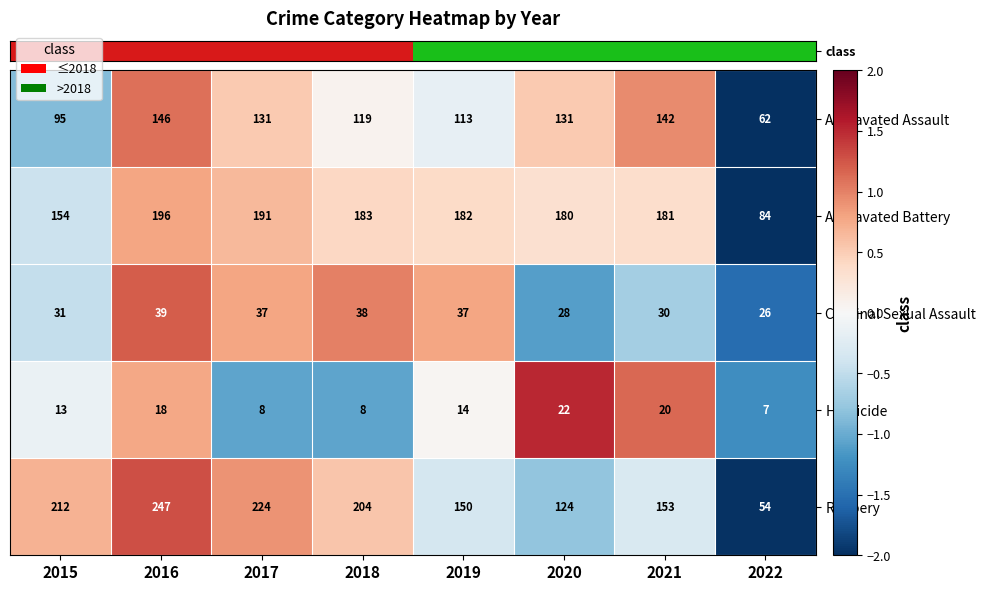

Read the Robbery value at 2021, to the nearest 10.

150